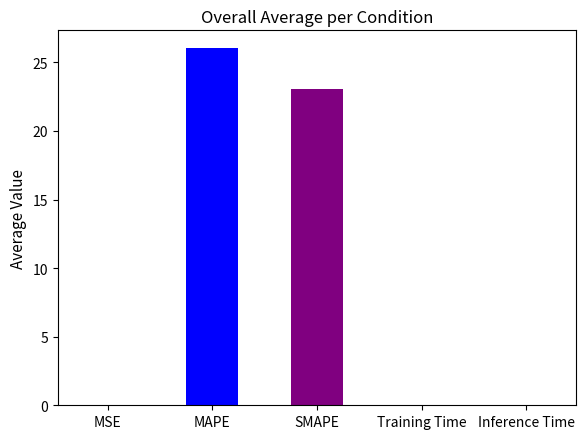

What is the value of the 2nd bar from the left?

26.0